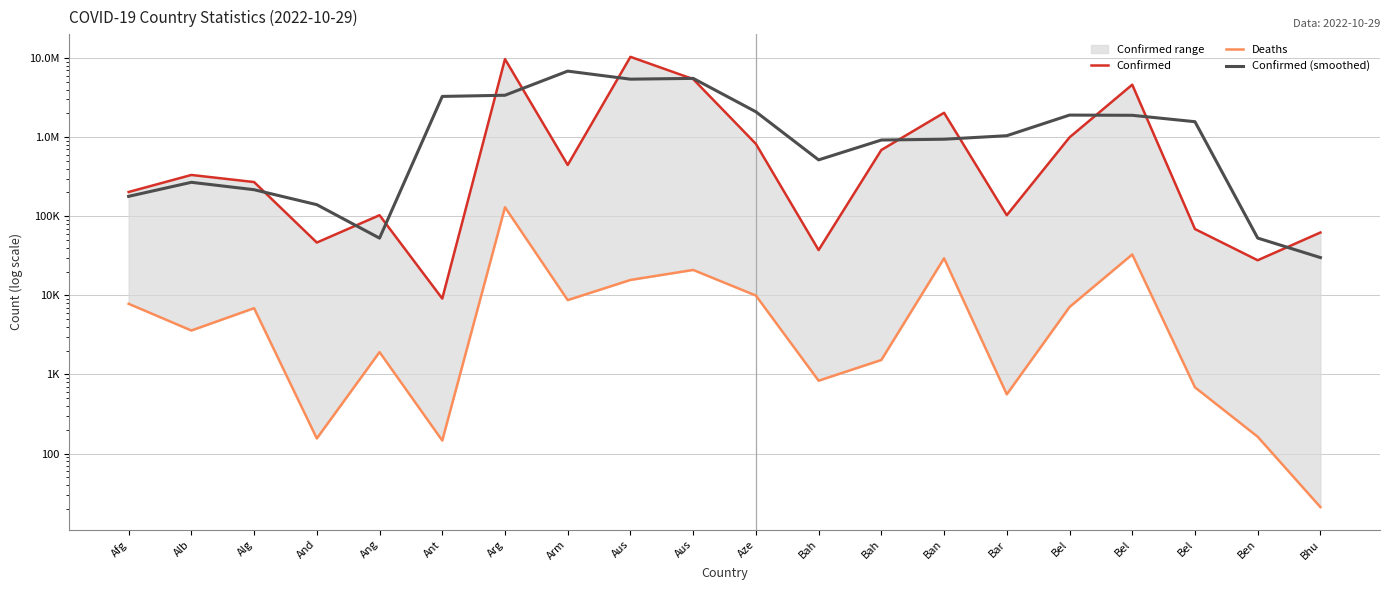

Reading right to left, what are all the values shown in this chart?

Confirmed: 62331.0	27782.0	68943.0	4612239.0	994037.0	103014.0	2034968.0	689013.0	37369.0	823149.0	5426408.0	10374125.0	445100.0	9717546.0	9106.0	103131.0	46535.0	270817.0	332889.0	202756.0
Deaths: 21.0	163.0	687.0	32902.0	7118.0	560.0	29418.0	1524.0	833.0	9943.0	20963.0	15657.0	8706.0	129979.0	146.0	1917.0	155.0	6881.0	3593.0	7820.0
Confirmed (smoothed): 30037.7	53018.7	1569654.7	1891739.7	1903096.7	1044006.3	942331.7	920450.0	516510.3	2095642.0	5541227.3	5415211.0	6845590.3	3390584.0	3276594.3	52924.0	140161.0	216747.0	268820.7	178548.3